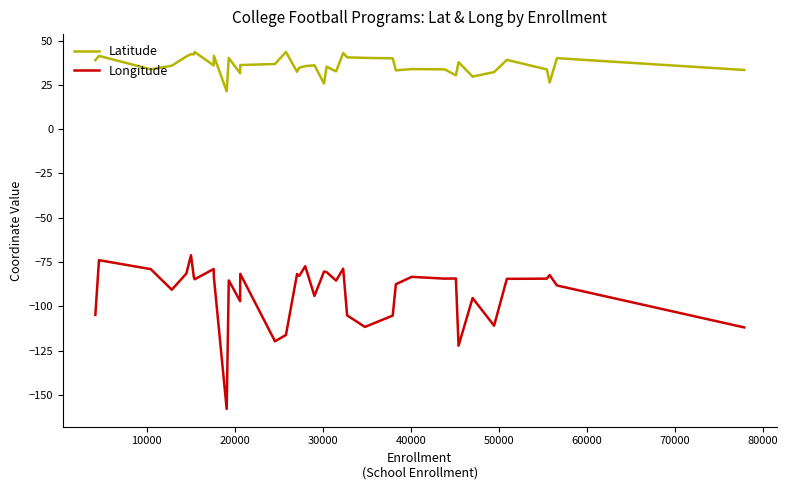

What is the value of the Longitude point at the 28th from the left?

-87.6